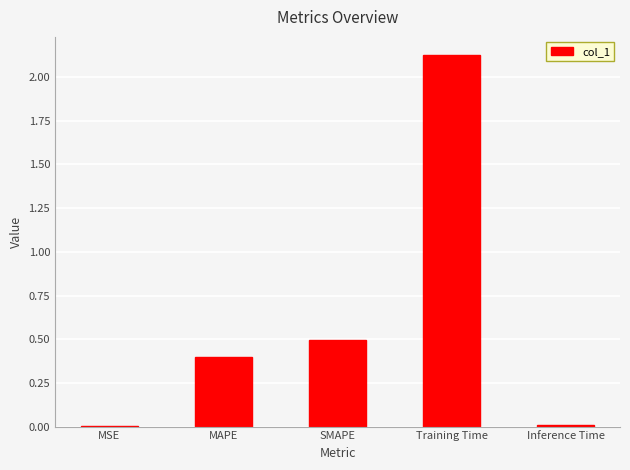

At which label is the value closest to 1?

SMAPE